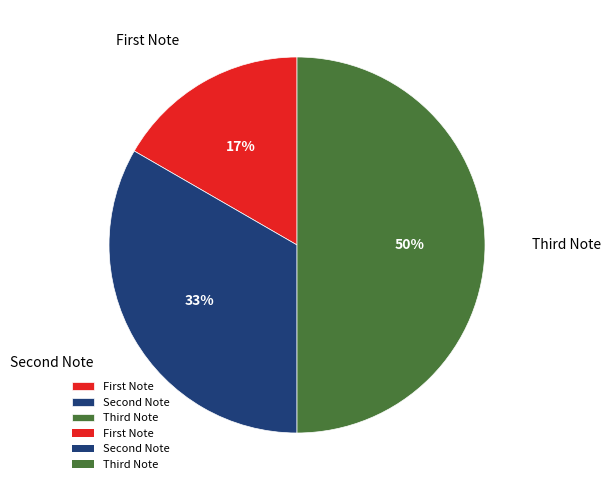

How many segments does this pie chart have?

3